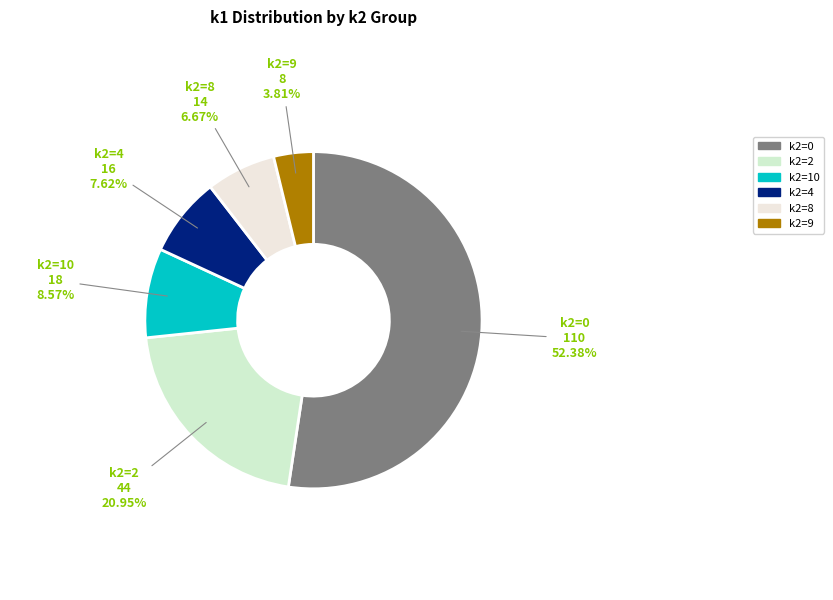

How many segments does this pie chart have?

6